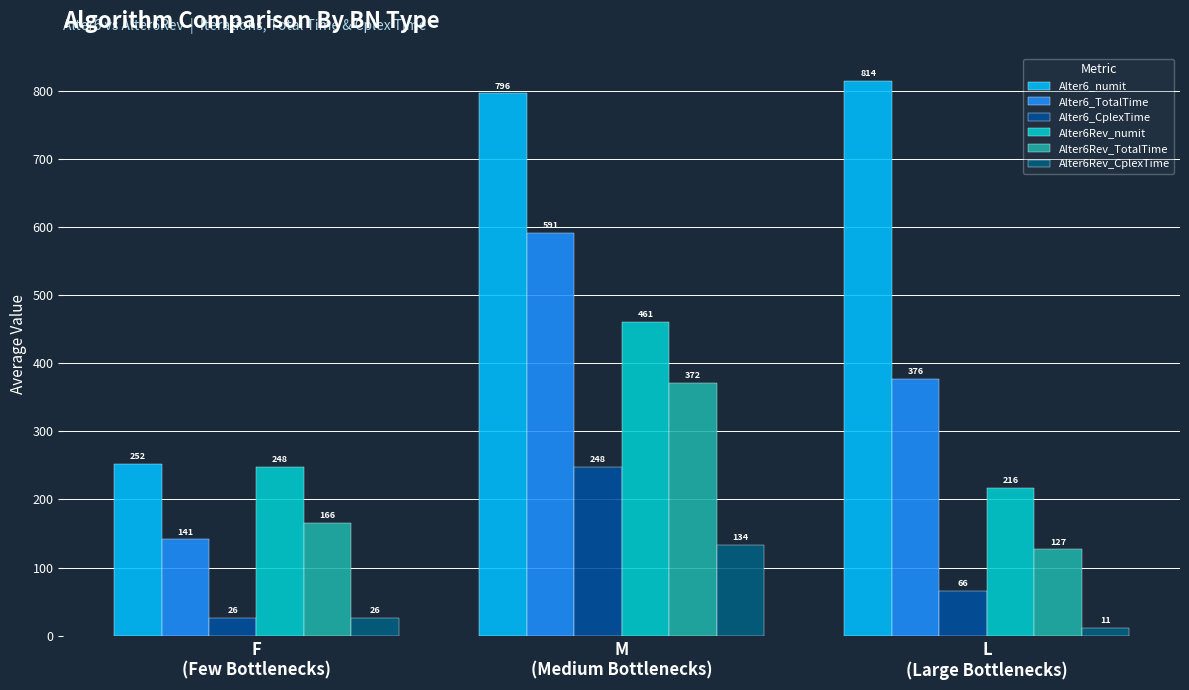

What is the greatest value displayed?

814.4